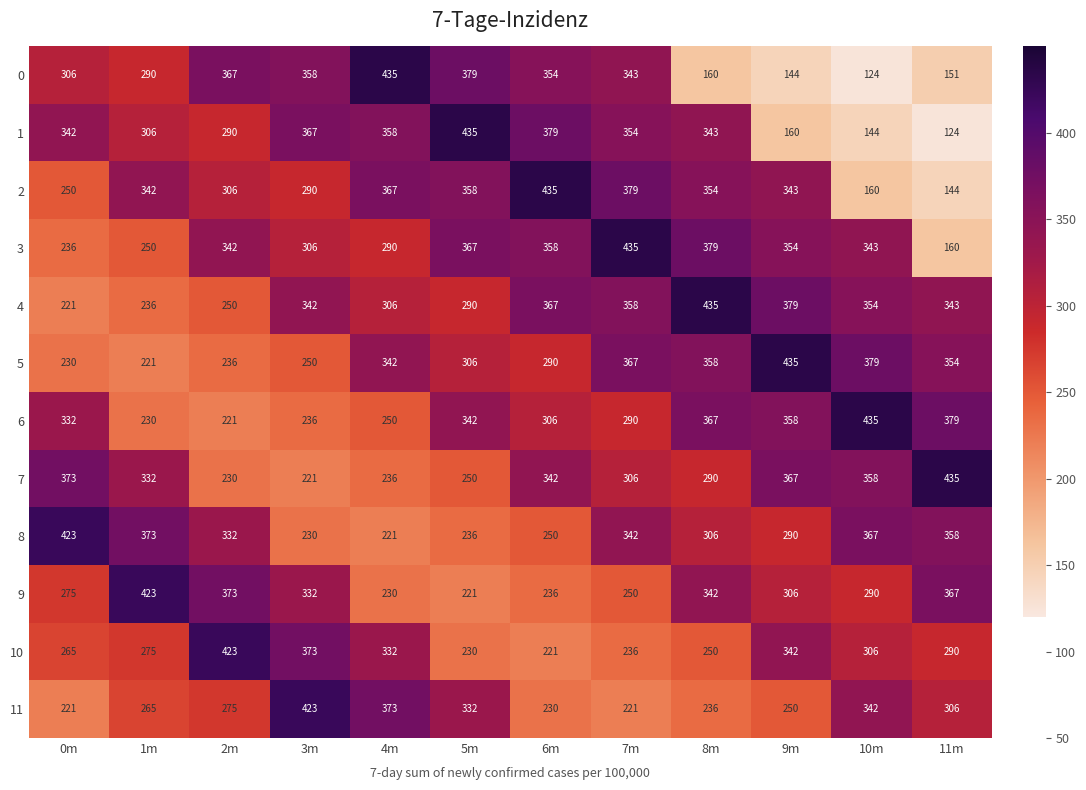

How many categories are shown in the chart?

12